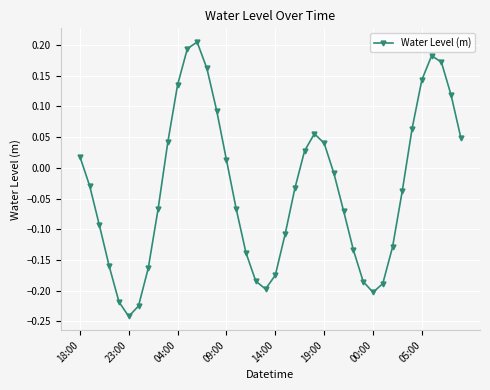

What is the sum of all values?

-1.3